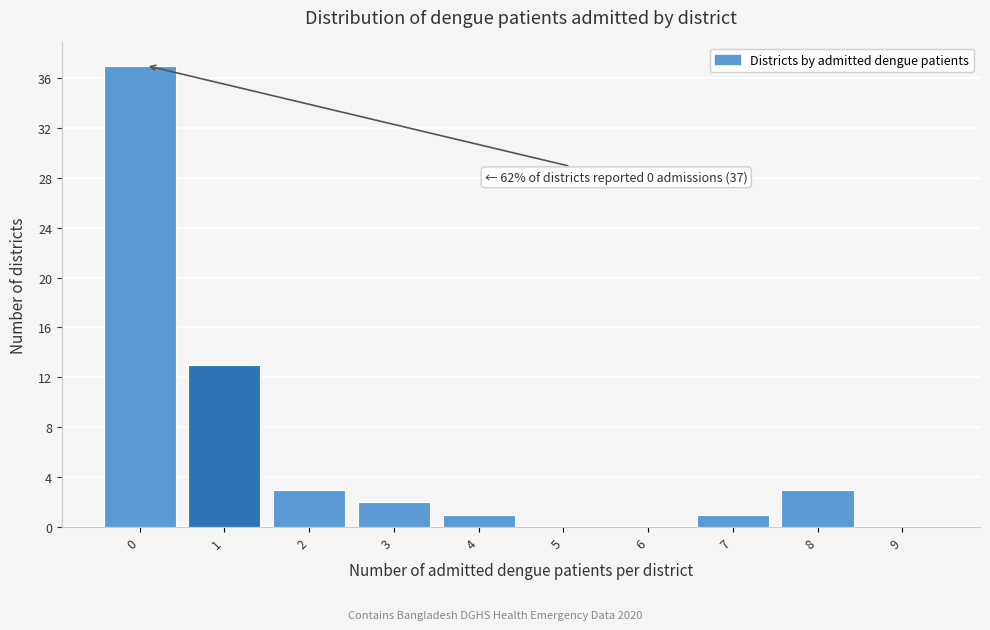

Reading right to left, extract all data points from this chart.

9=0	8=3	7=1	6=0	5=0	4=1	3=2	2=3	1=13	0=37